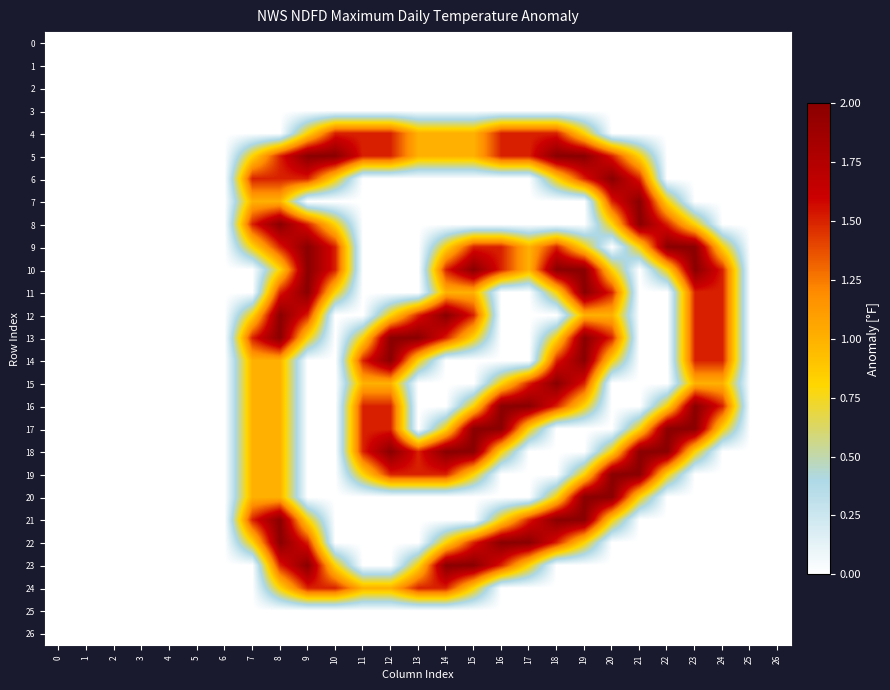

Which series has the largest total across all categories?

5